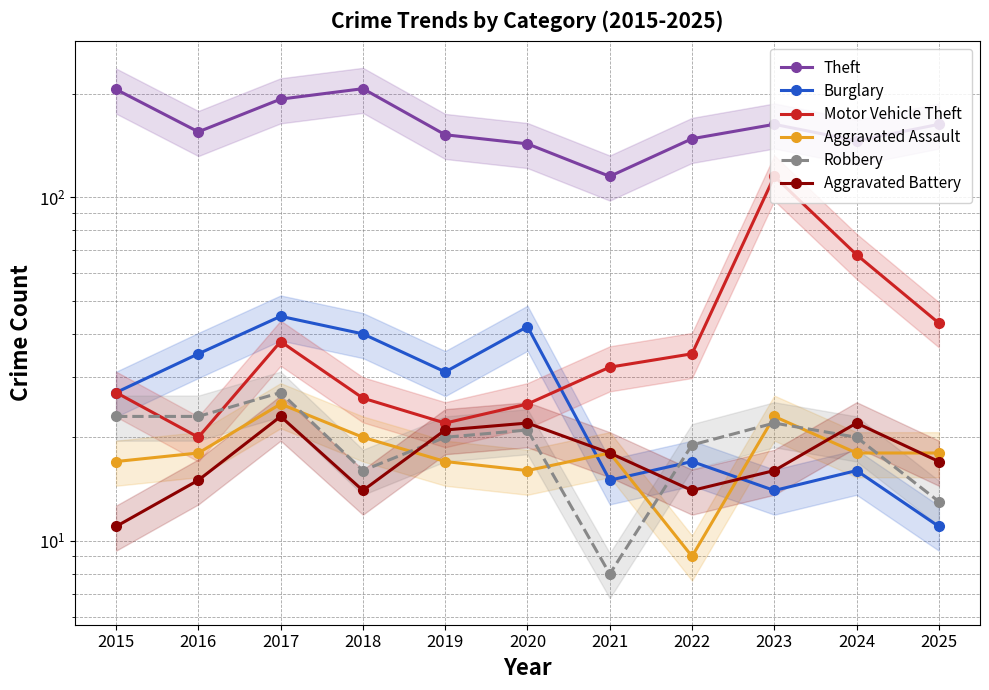

What is the total value across all series at 2020?

269